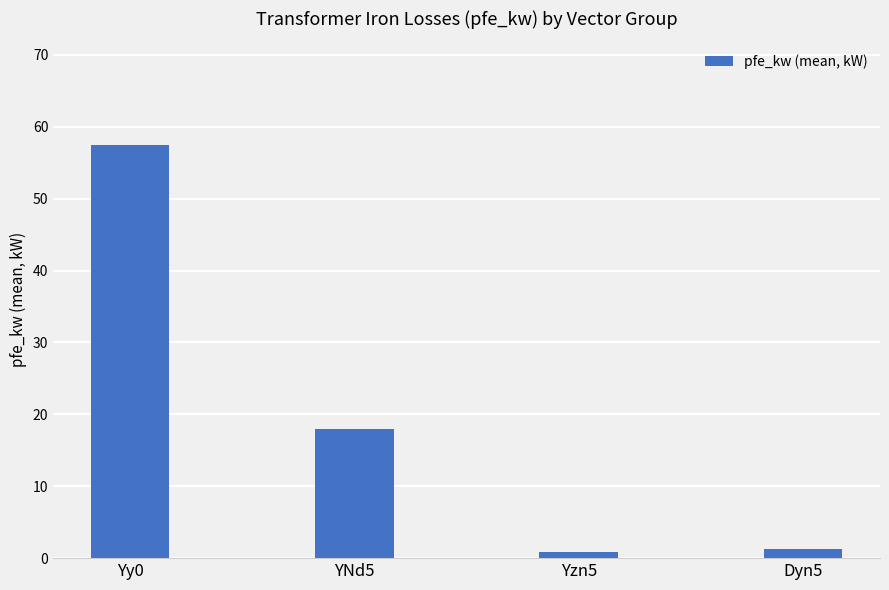

Which category has the highest value across all series?

Yy0